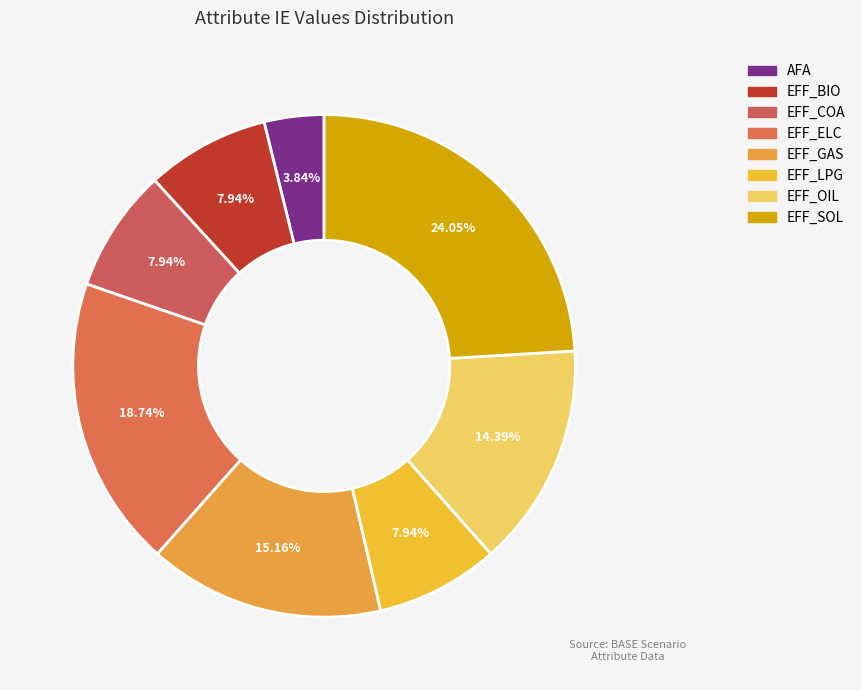

How many segments does this pie chart have?

8